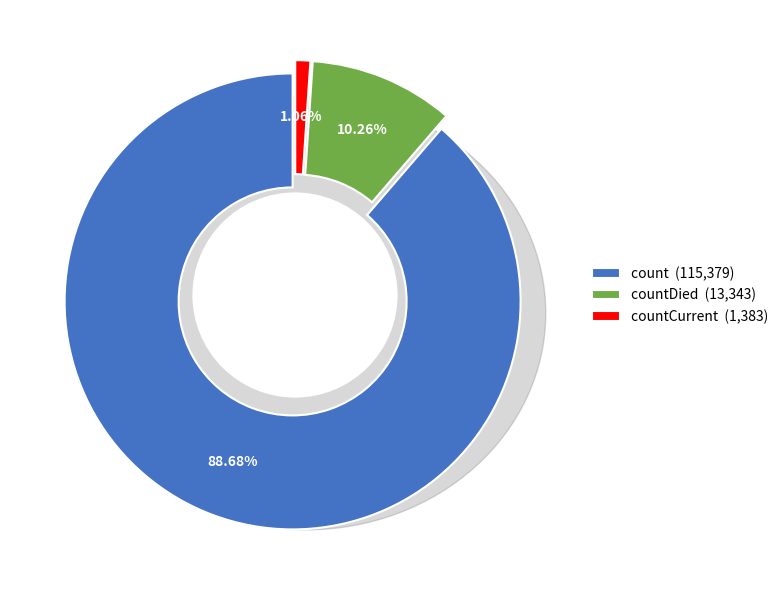

Which category has the biggest portion of the pie?

count